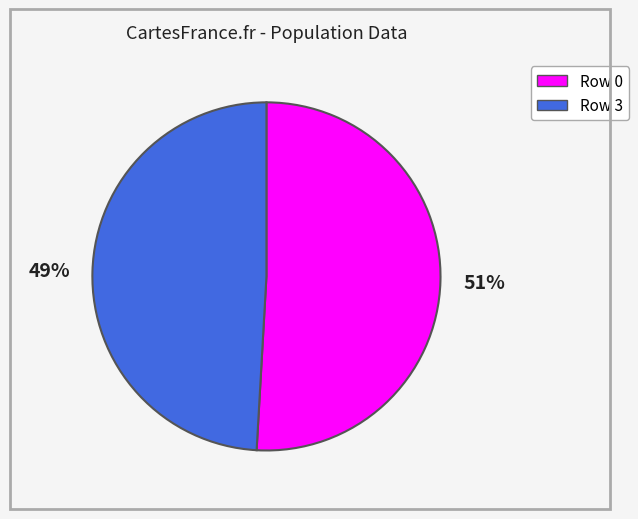

Does any single category account for the majority?

Yes